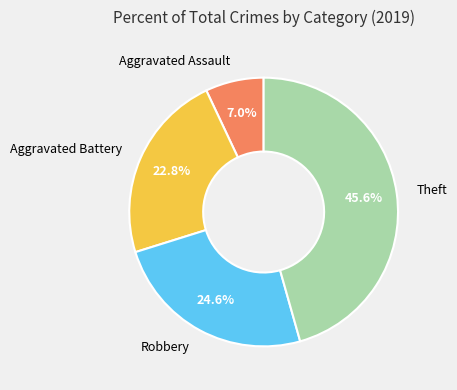

How many segments does this pie chart have?

4